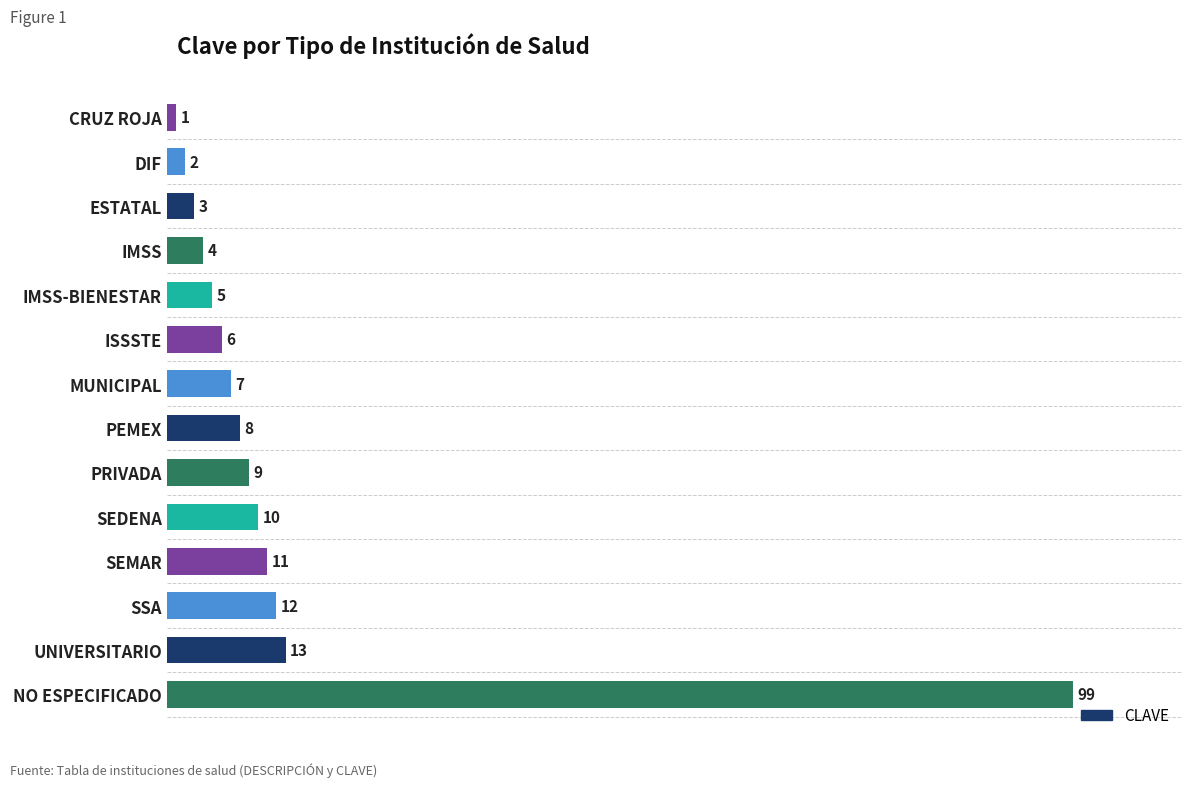

What is the label of the 12th bar from the bottom?

ESTATAL